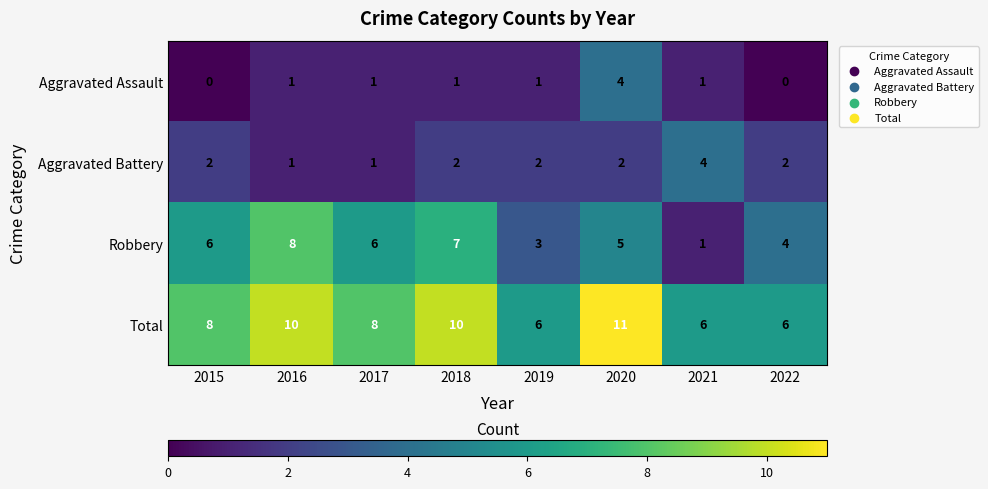

The Aggravated Assault series shows 0 at 2015. True or false?

True